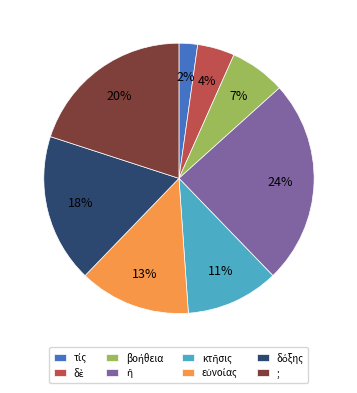

To the nearest percent, what portion does ; represent?

20%